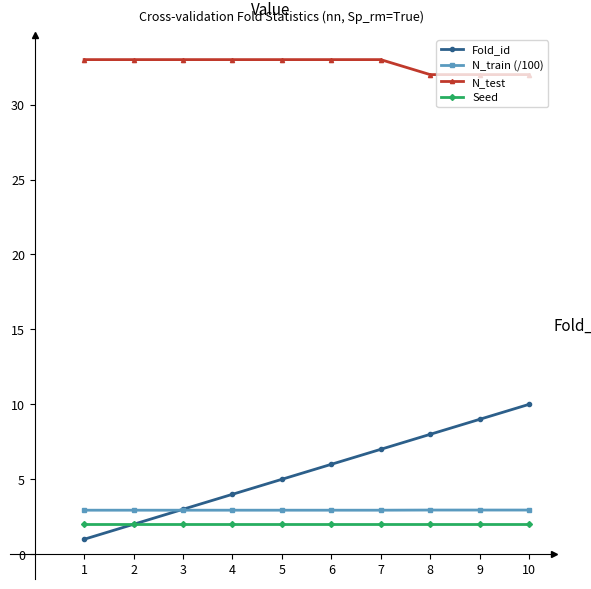

The N_train (/100) series shows 2.9 at 1. True or false?

True